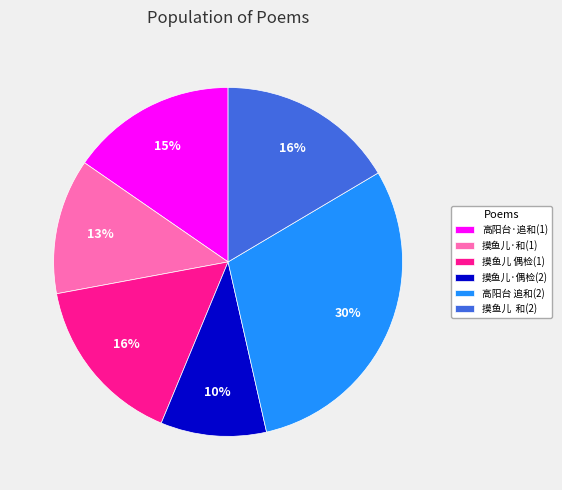

The 摸鱼儿 和(2) slice represents 16% of the pie. True or false?

True